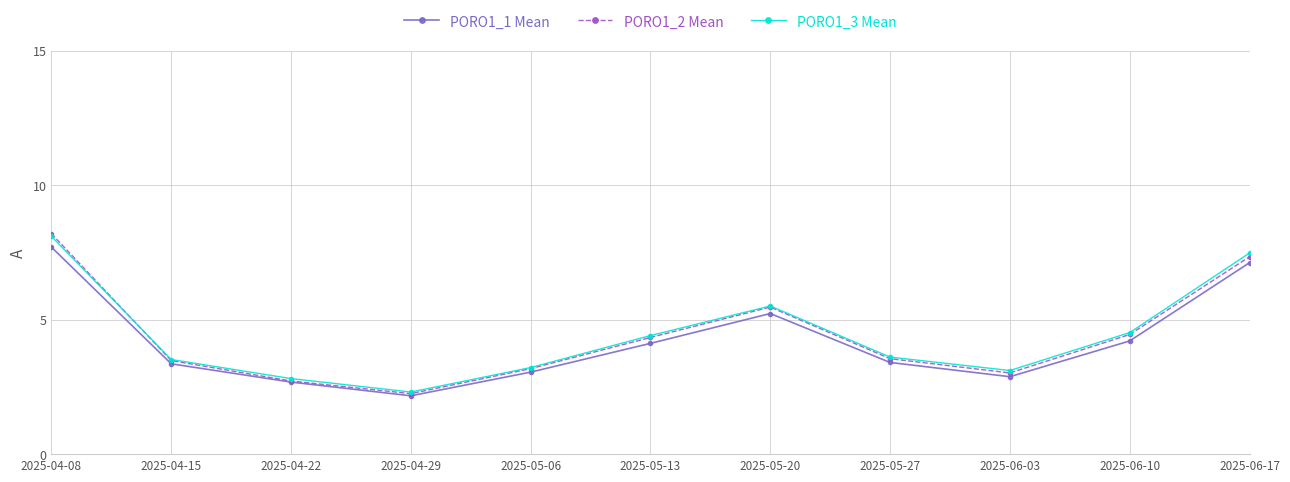

How many lines are shown in the chart?

3